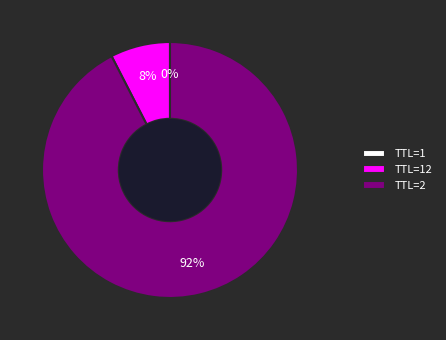

What is the largest slice in the pie chart?

TTL=2